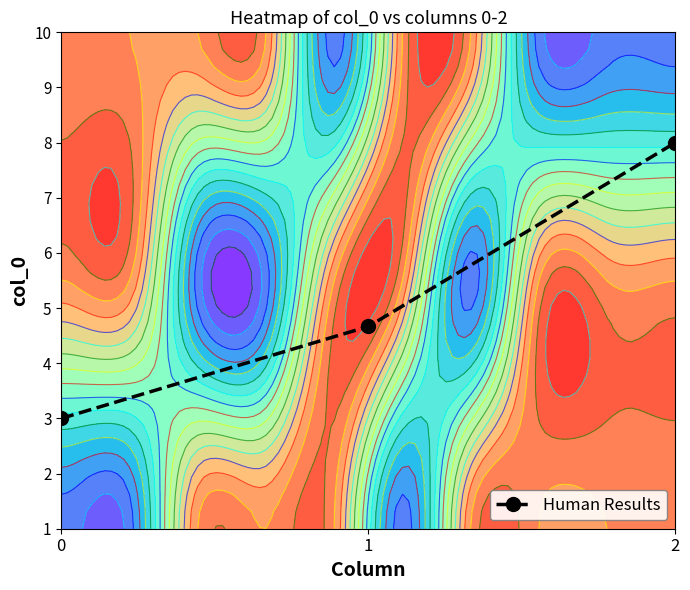

At which label is the value closest to 4?

1